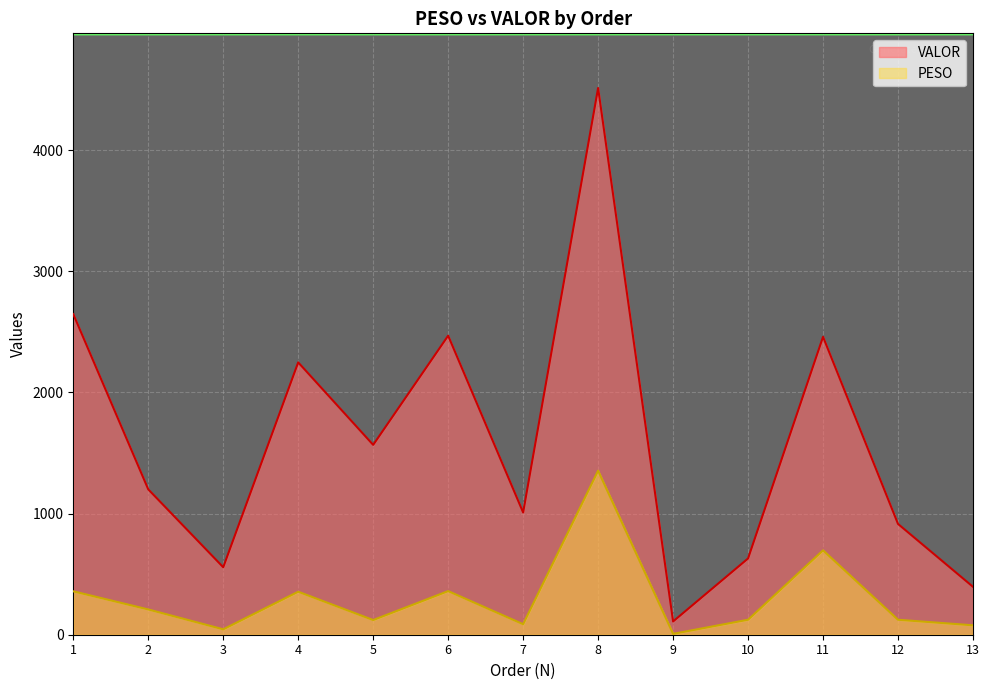

List the labels in order of VALOR value, smallest first.

9, 13, 3, 10, 12, 7, 2, 5, 4, 11, 6, 1, 8